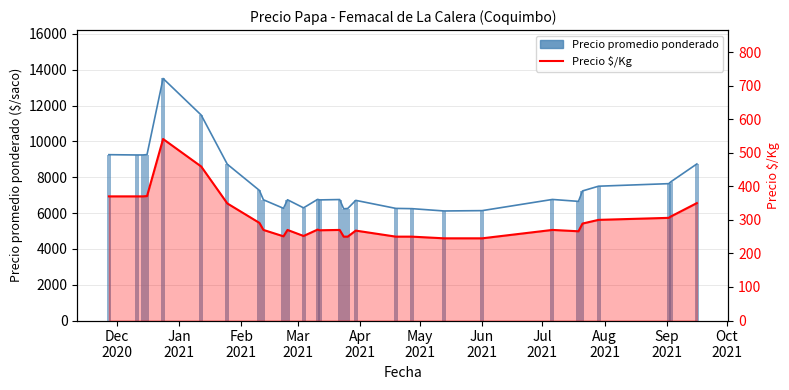

What is the difference between the second highest and minimum values in the Precio promedio ponderado series?

5354